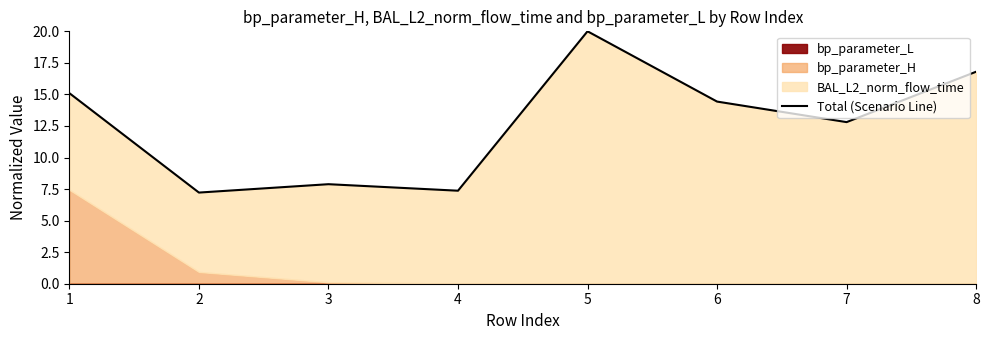

At which category does the data reach its first local valley?

2